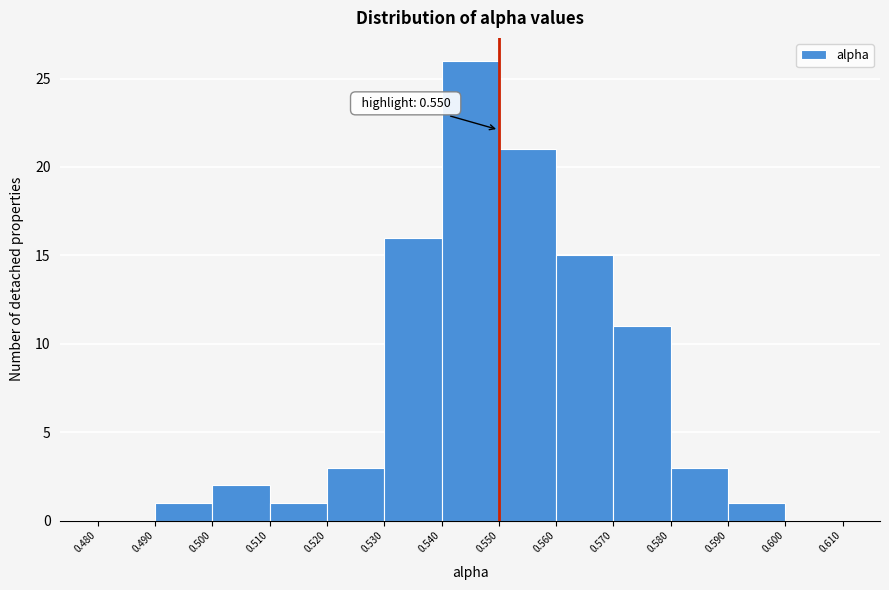

Over which range of the x-axis is the bar tallest?

0.540 to 0.550